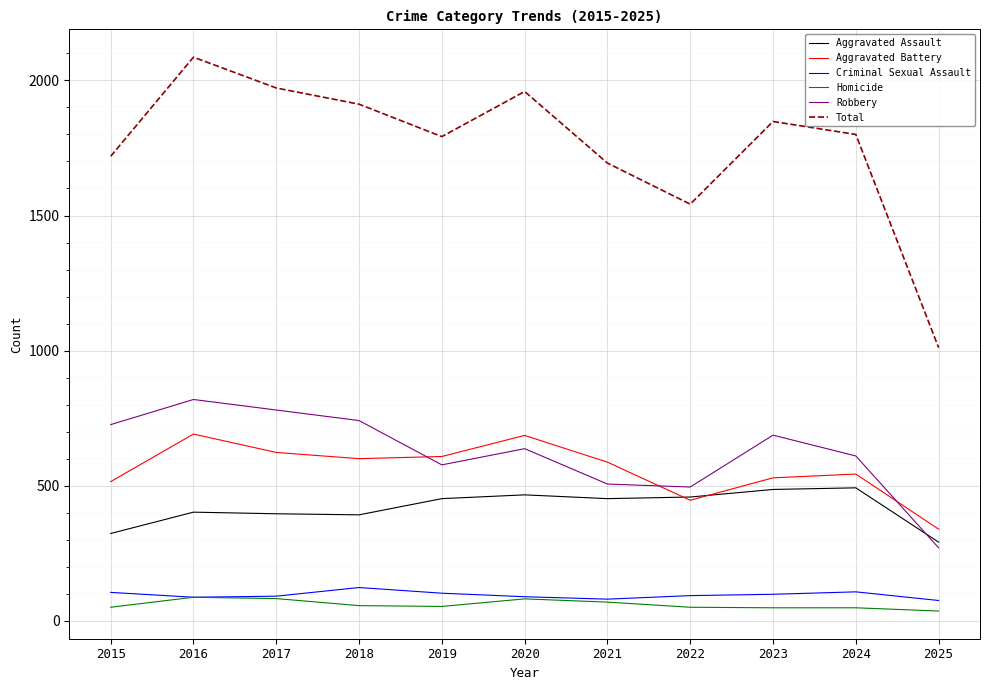

True or false: Criminal Sexual Assault has a value of 123 at 2018.

True